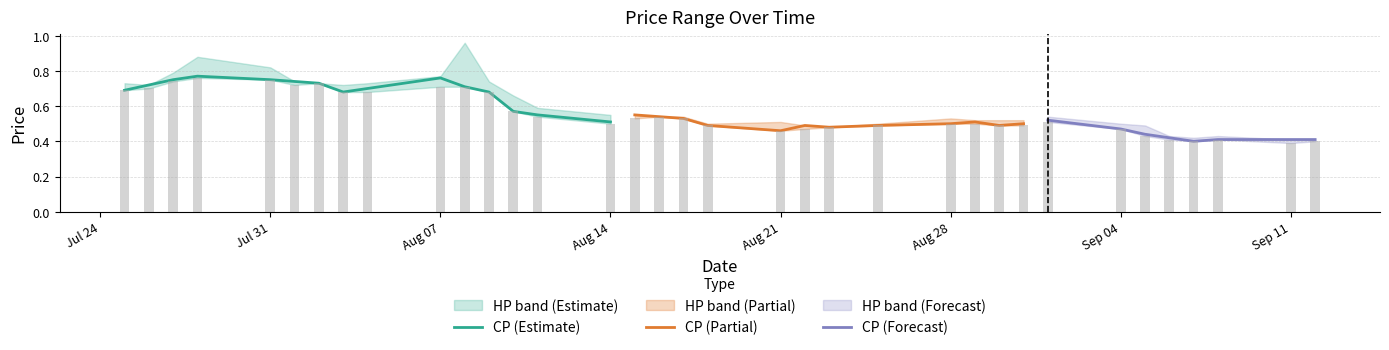

Are the bars grouped side by side (vs. stacked)?

Yes